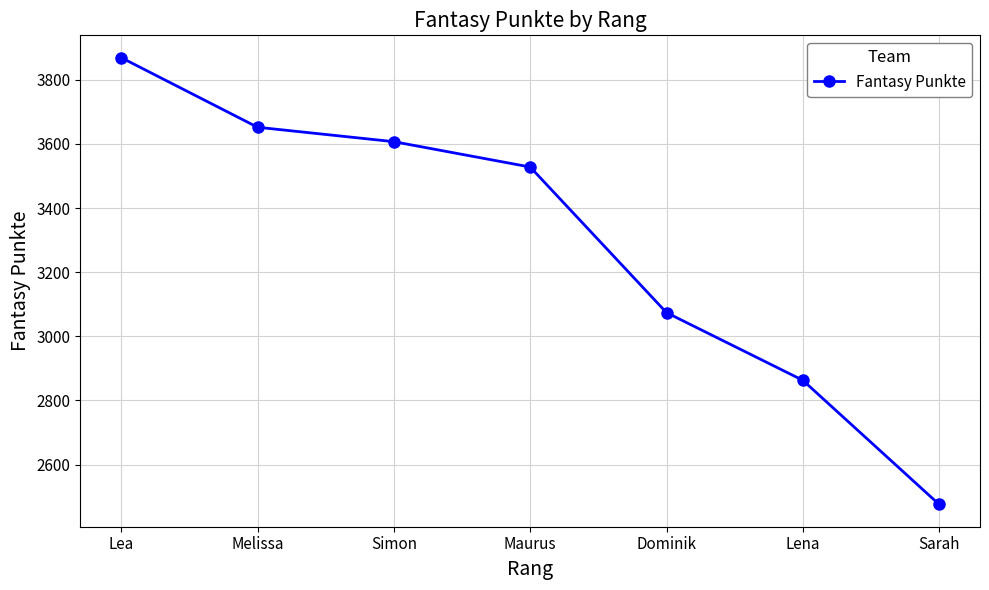

How many categories are shown in the chart?

7